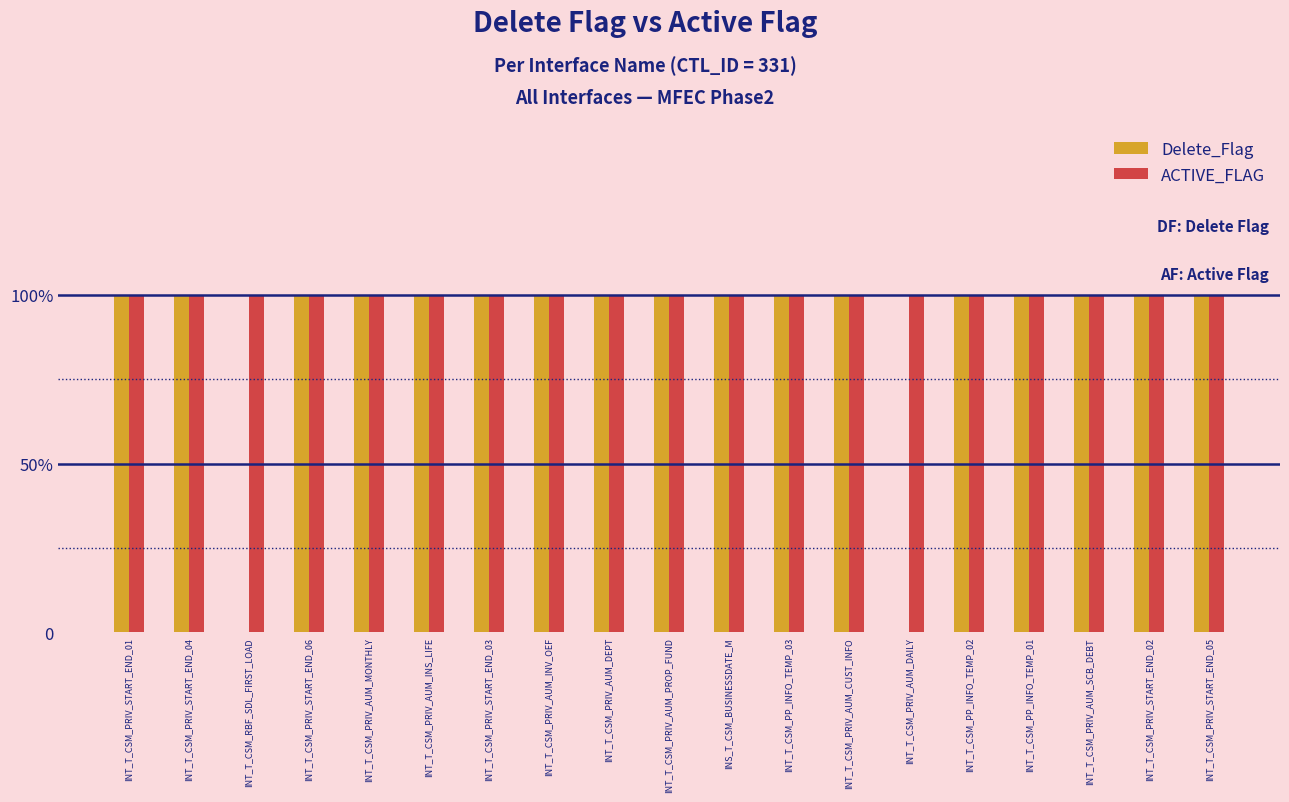

At which label is Delete_Flag closest to 0?

INT_T_CSM_RBF_SDL_FIRST_LOAD